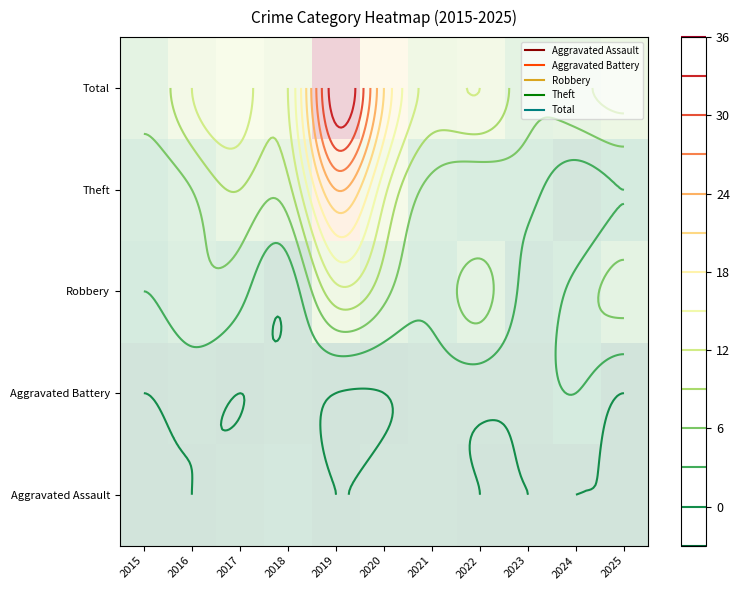

List the labels in order of Theft value, largest first.

2019, 2020, 2017, 2018, 2016, 2021, 2015, 2022, 2023, 2025, 2024